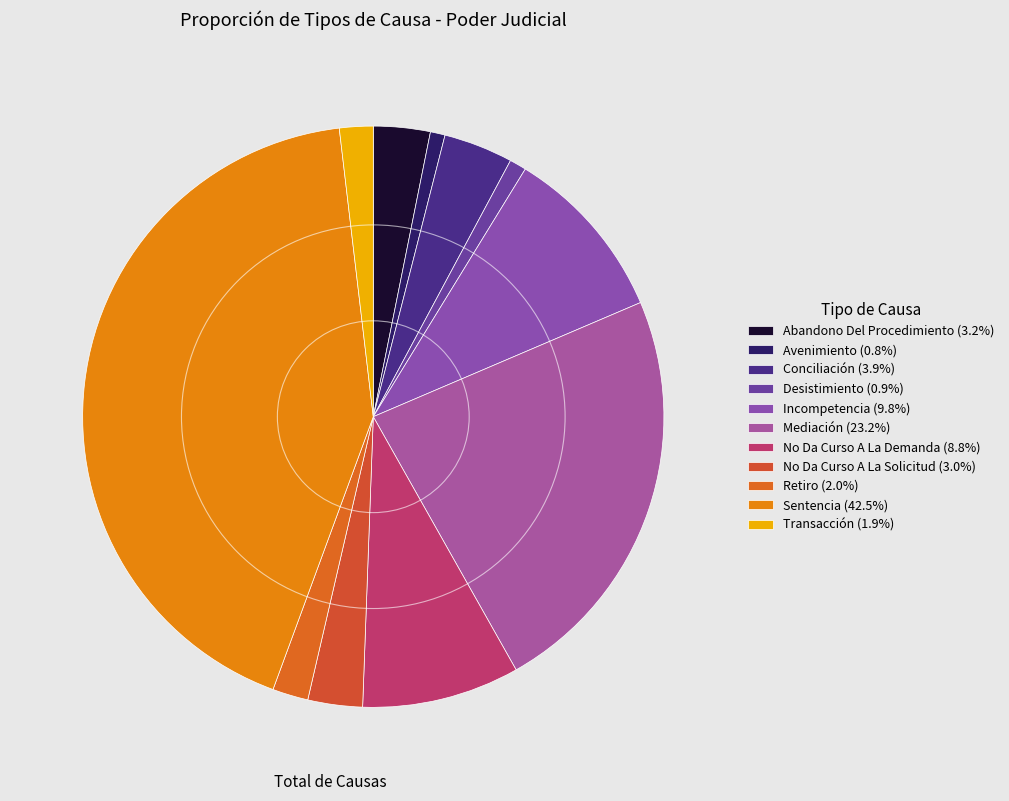

Between Avenimiento and Incompetencia, which is larger?

Incompetencia